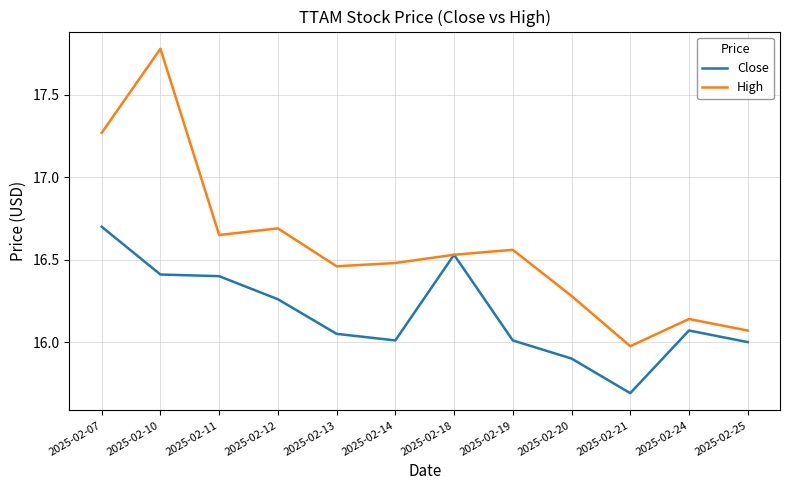

Which series has the largest total across all categories?

High